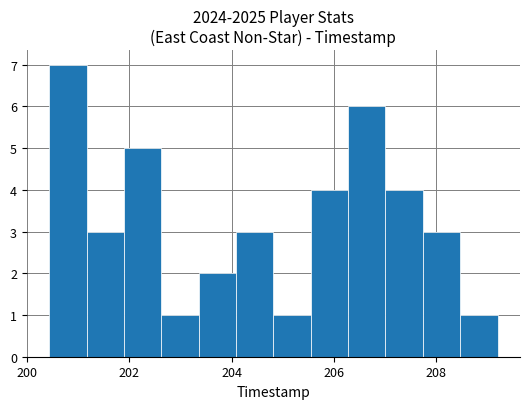

Around what value on the x-axis is the tallest bar? Give the approximate position of its centre, as read against the axis.

200.8